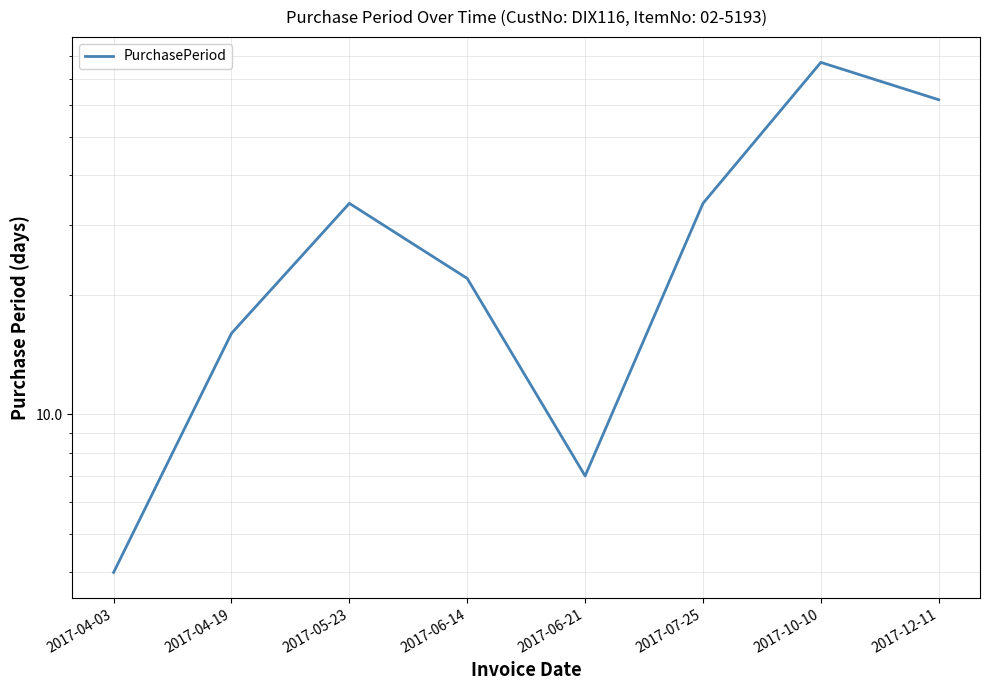

Which label corresponds to the smallest value in the chart?

2017-04-03